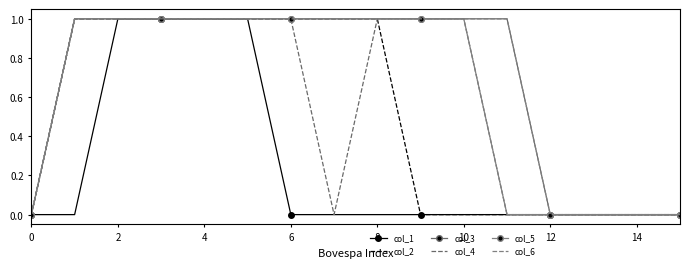

Which series has the largest total across all categories?

col_3